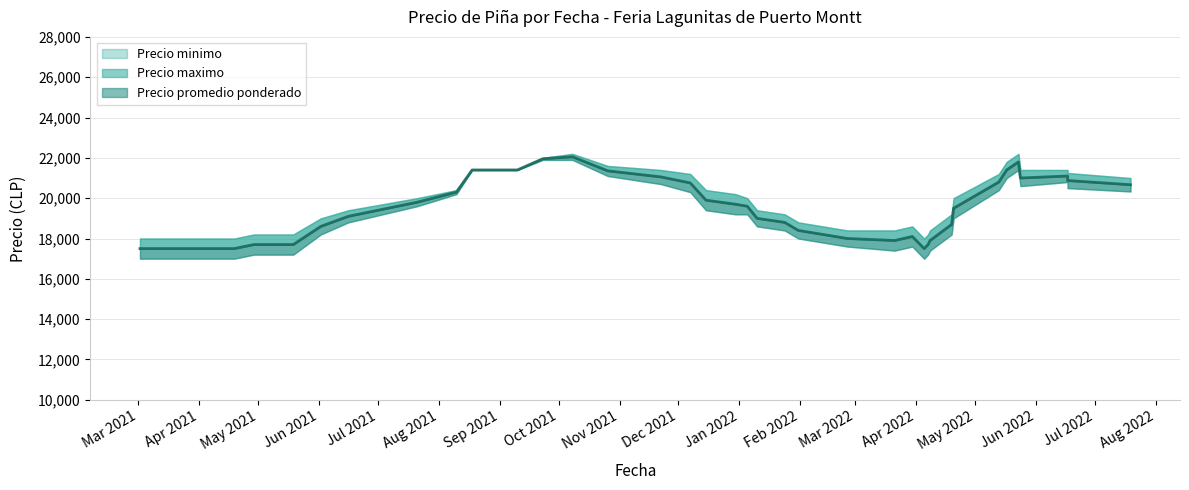

Which series has the largest total across all categories?

Precio maximo